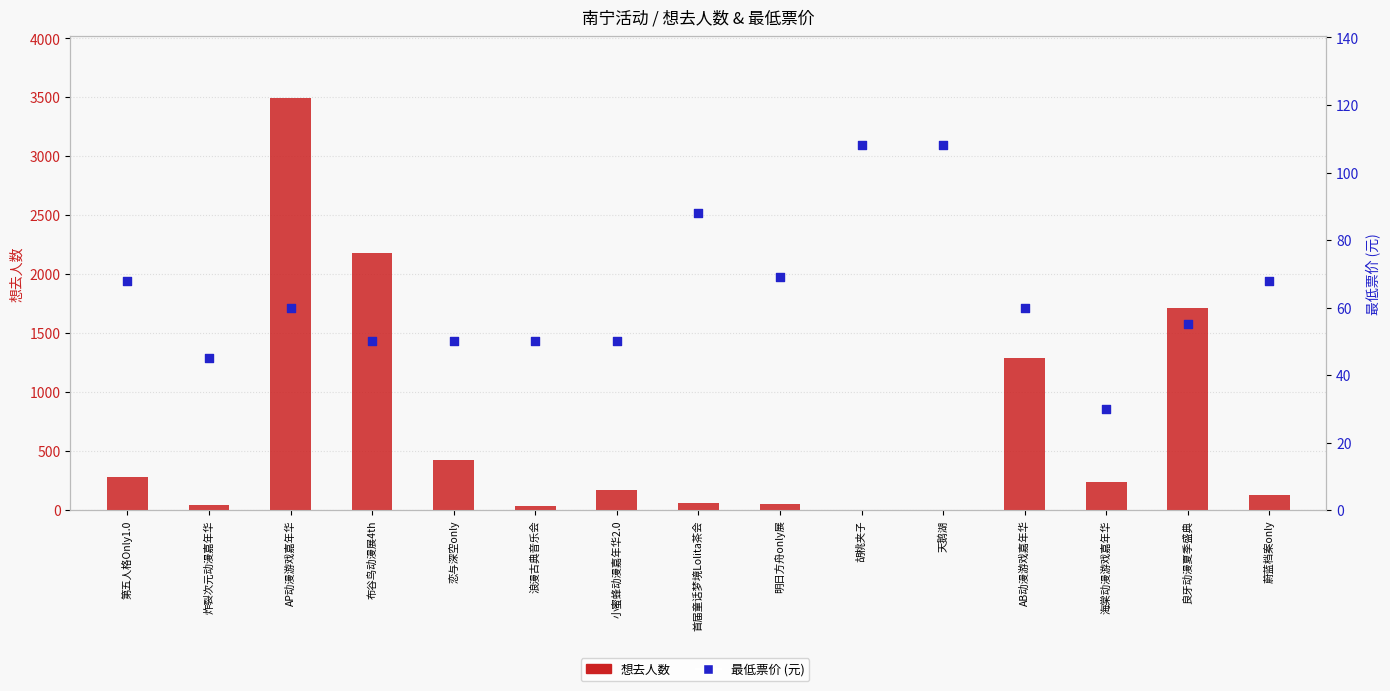

Which series has the largest total across all categories?

想去人数